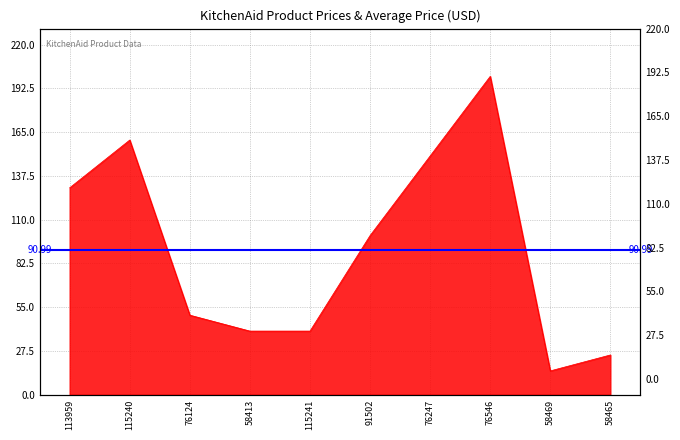

Where is the first local minimum?

58469